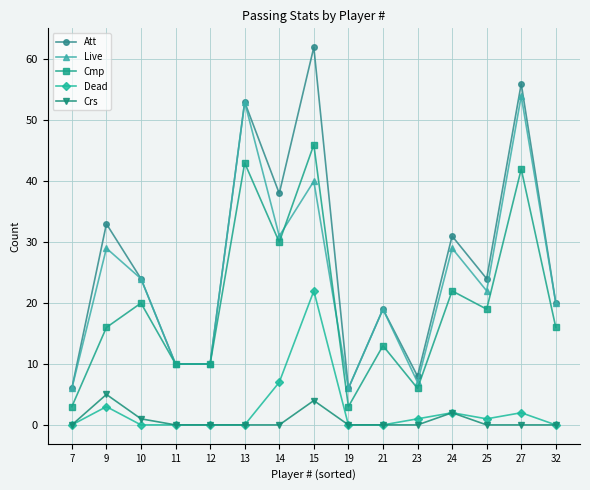

Which series has the widest spread of values?

Att